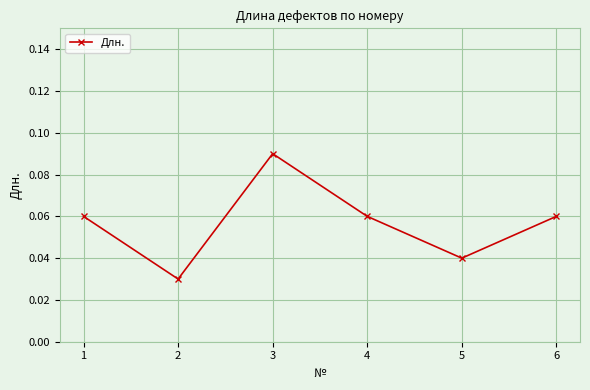

What is the sum of all values?

0.3